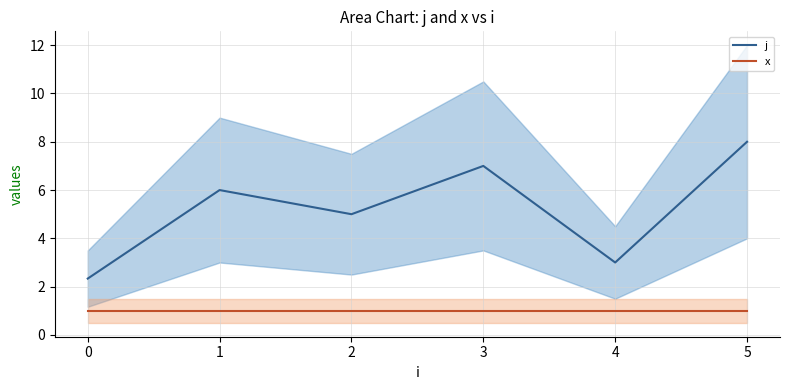

True or false: j has more than 0 points higher than both neighbors.

True